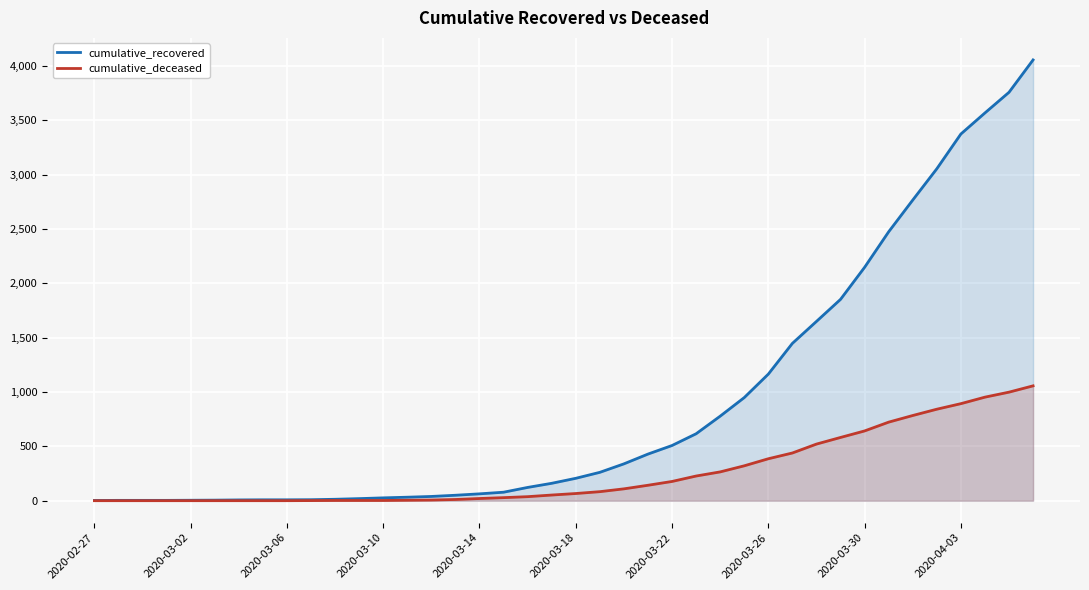

What is the maximum value shown in the chart?

4057